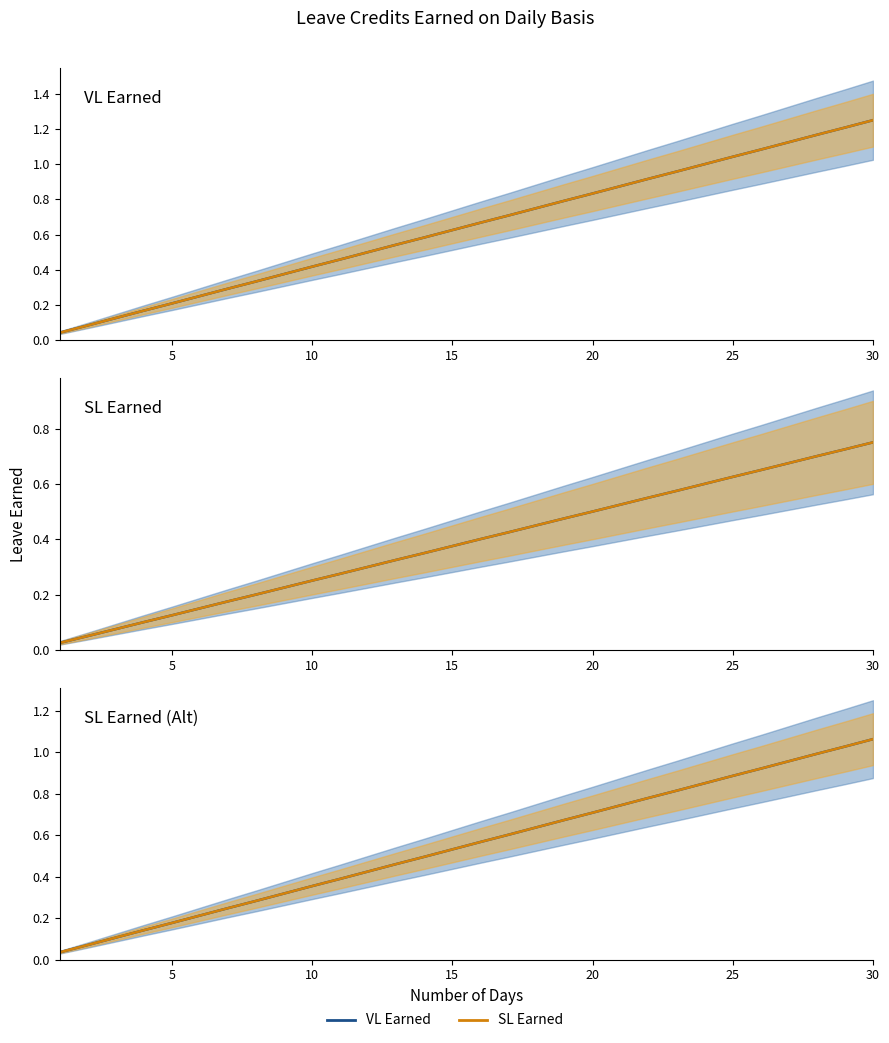

What is the average value of the VL Earned series?

0.5